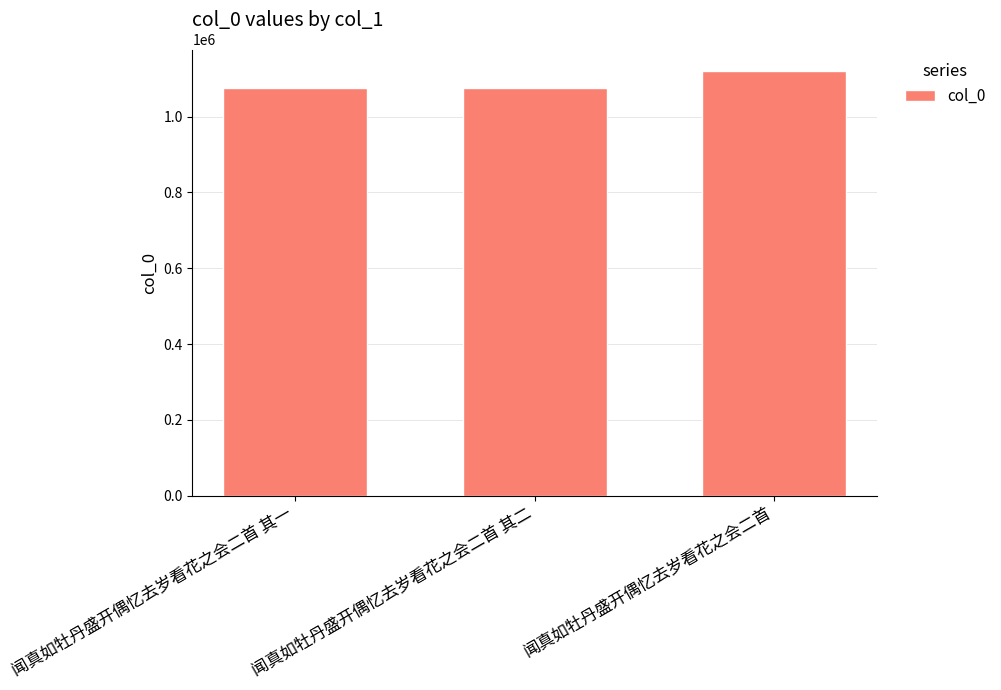

True or false: the data shows 1120878 at 闻真如牡丹盛开偶忆去岁看花之会二首.

True